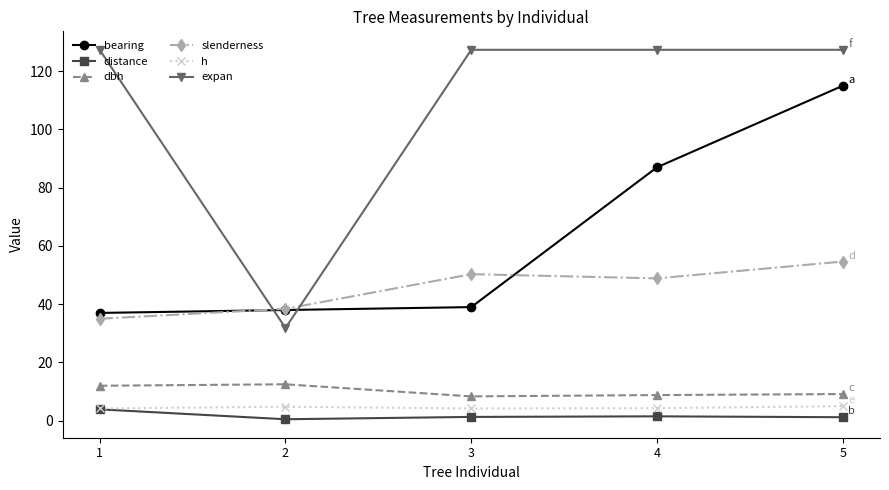

What is the spread (max minus min) of values at 2?

37.9